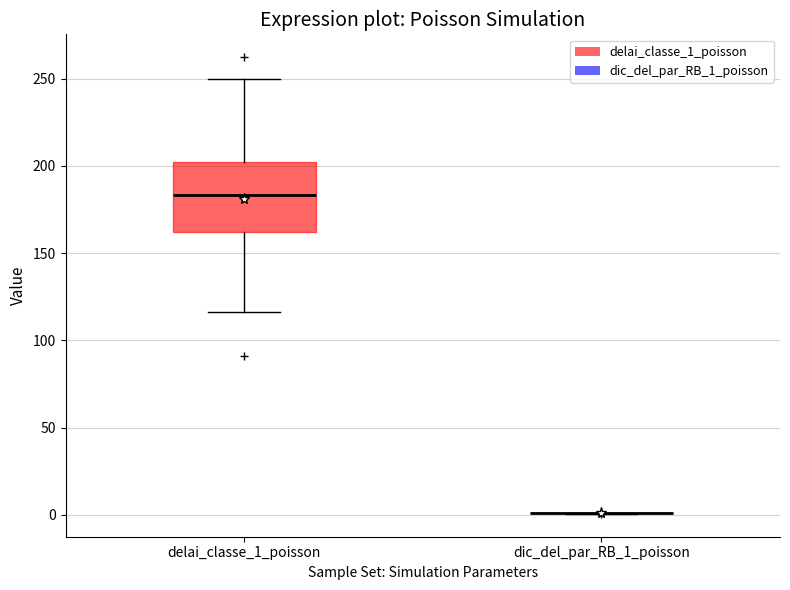

Which box is the tallest, from its lower edge to its upper edge?

delai_classe_1_poisson